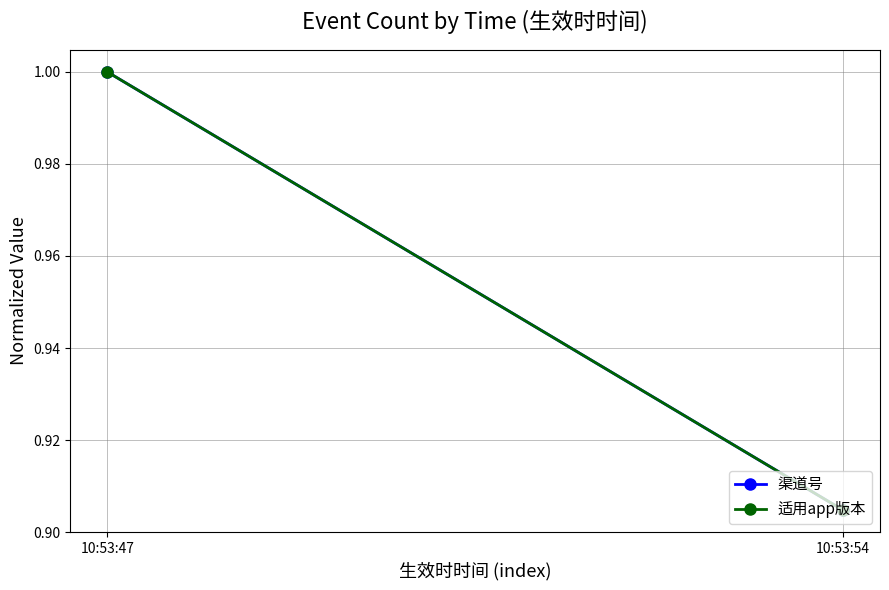

What value does the 渠道号 series have at 10:53:54?

0.9